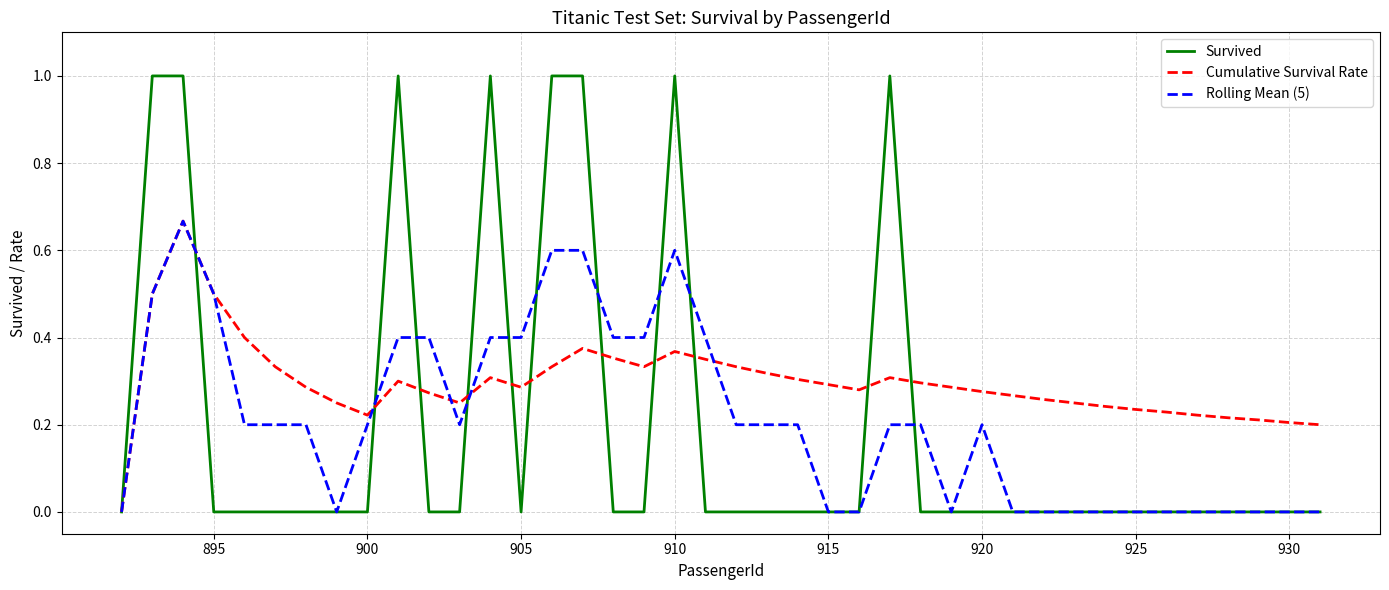

Which series has the largest range (max minus min)?

Survived